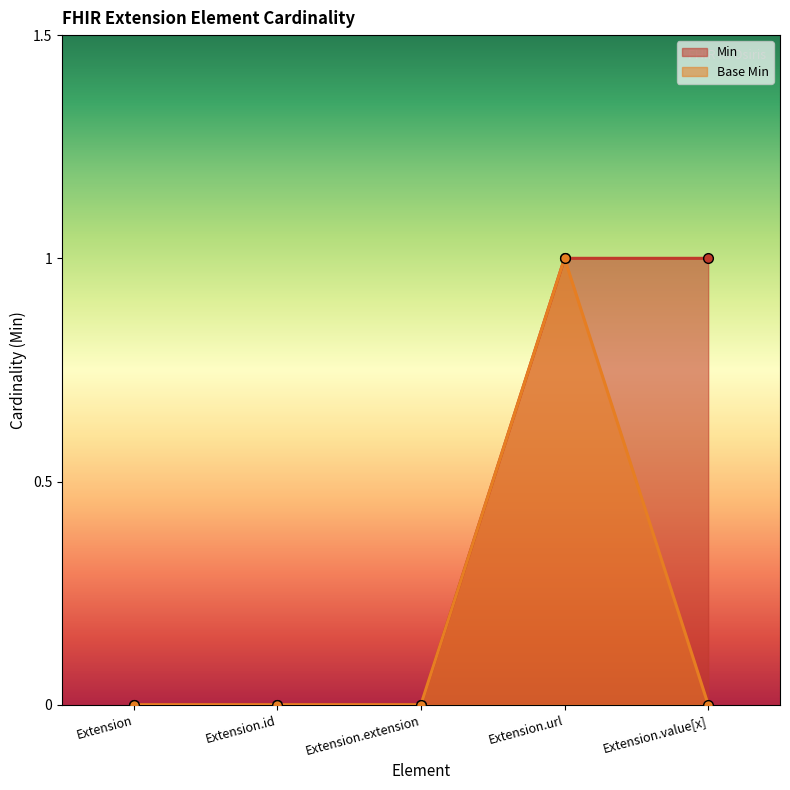

Which has a higher value, Extension.value[x] or Extension.url?

Extension.value[x]